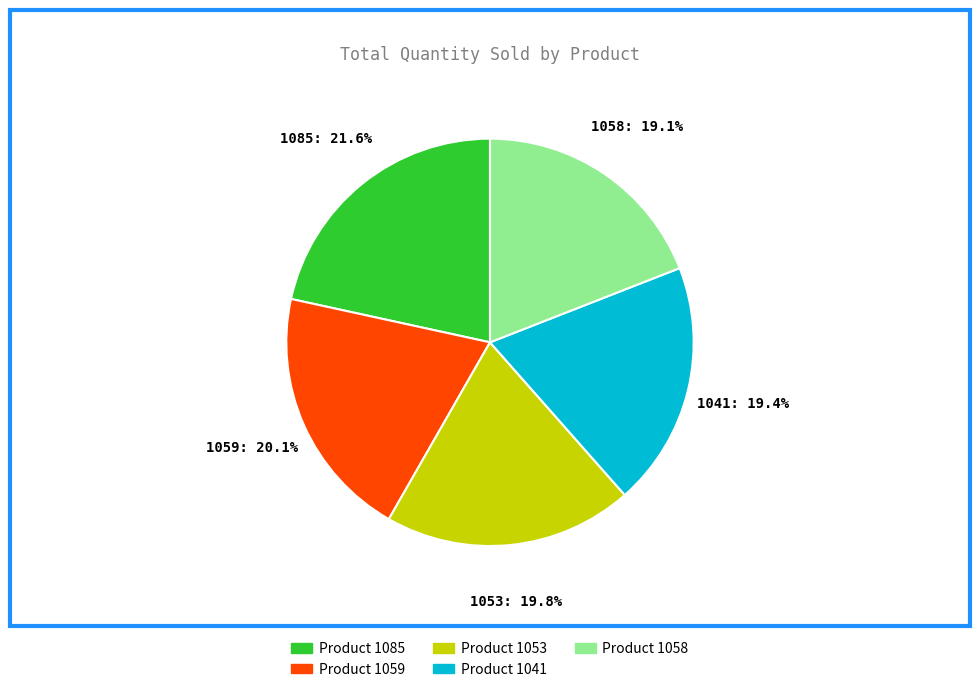

What is the largest slice in the pie chart?

1085